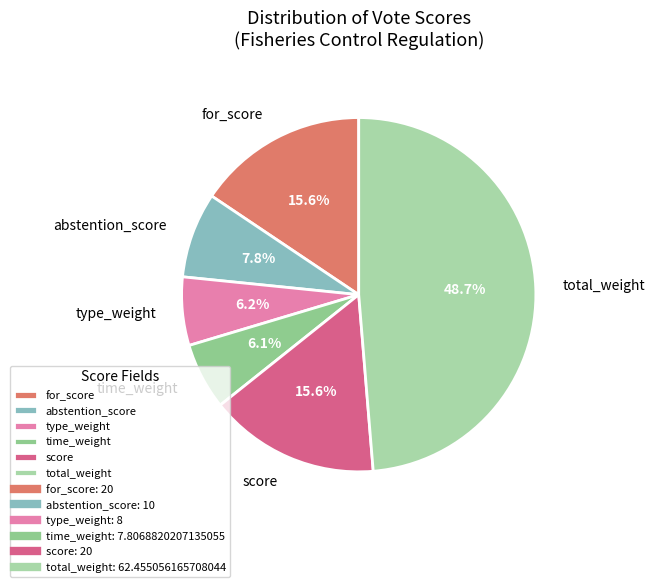

Is type_weight the majority of the pie?

No